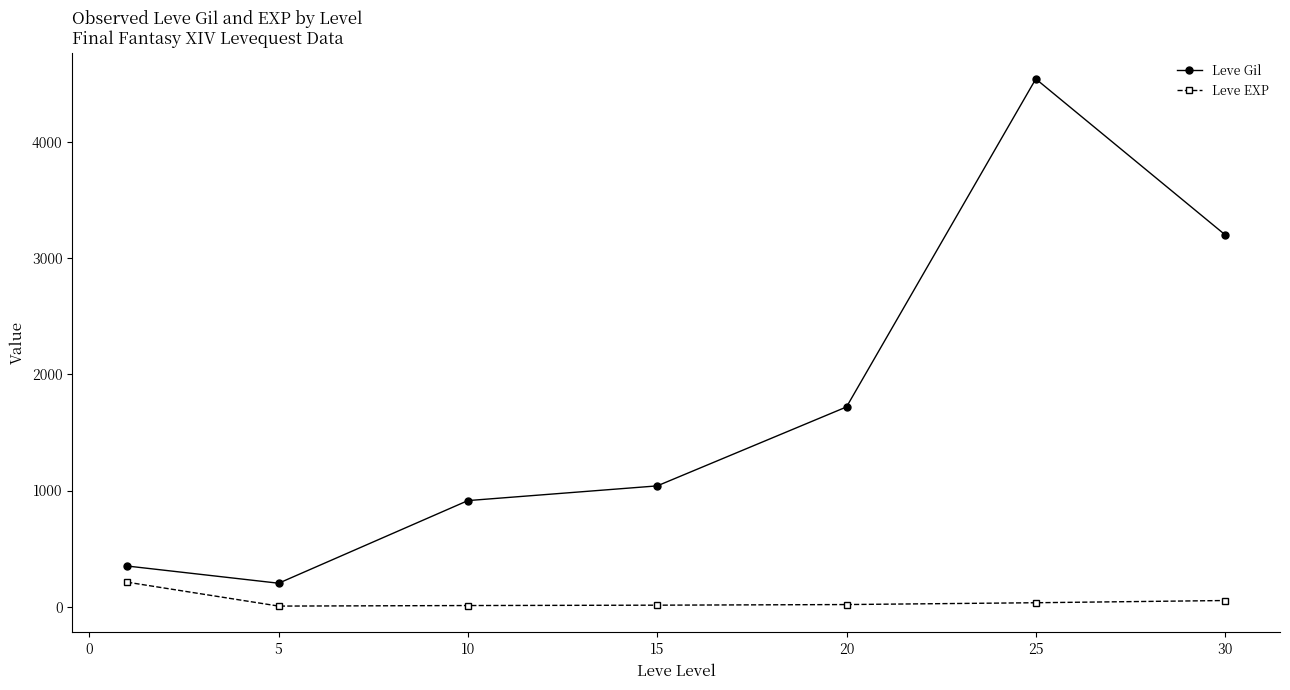

True or false: Leve EXP and Leve Gil cross at least once.

False